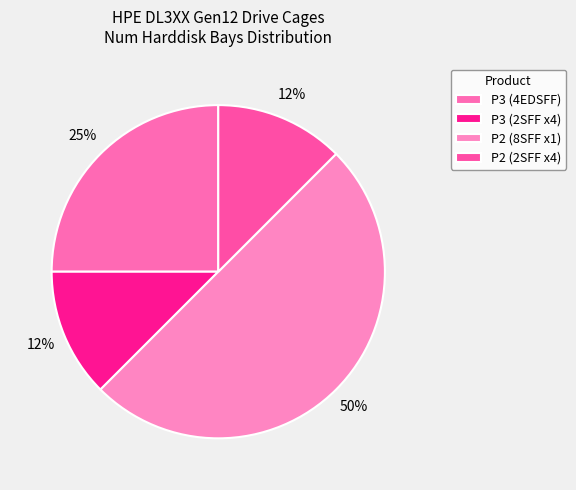

How many segments does this pie chart have?

4